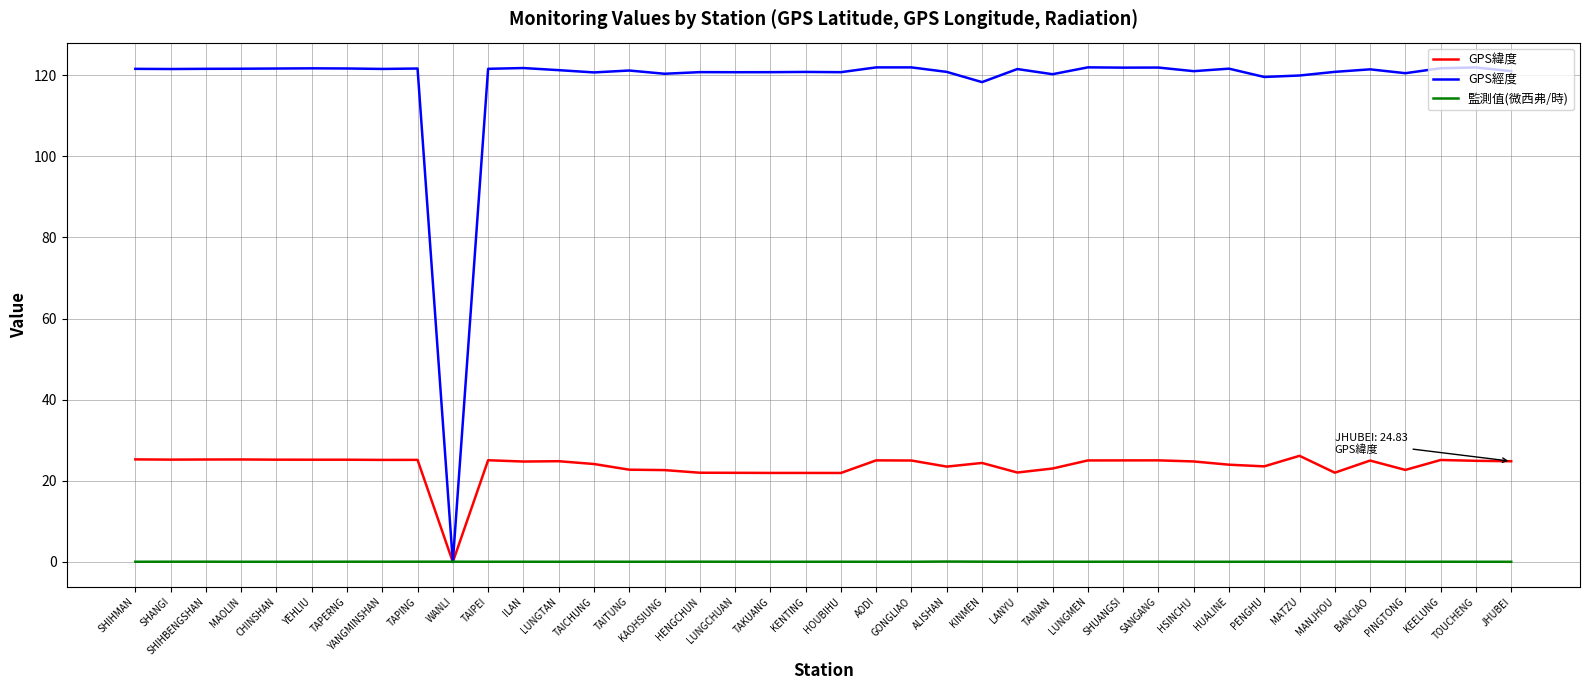

Is it true that GPS經度 equals 120.2 at TAINAN?

True